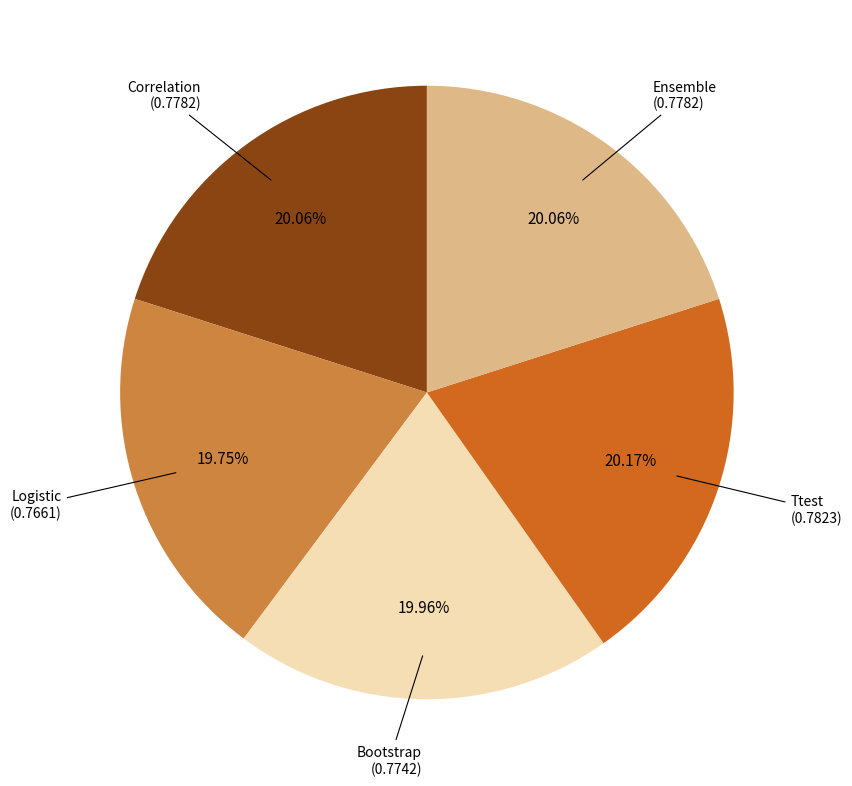

True or false: Ensemble accounts for 20% of the total.

True